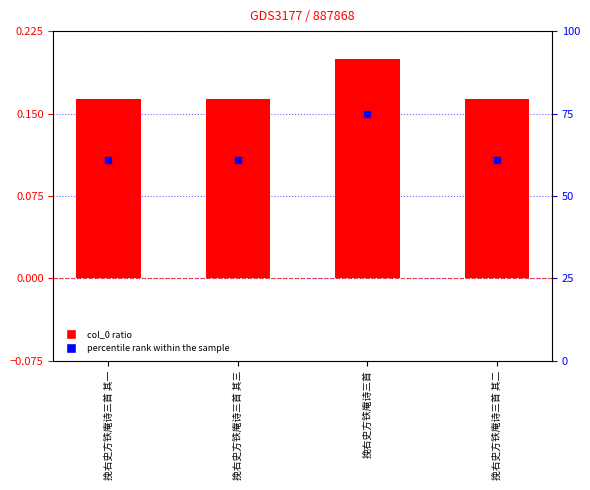

What is the total value across all series at 挽右史方铁庵诗三首 其三?

61.2